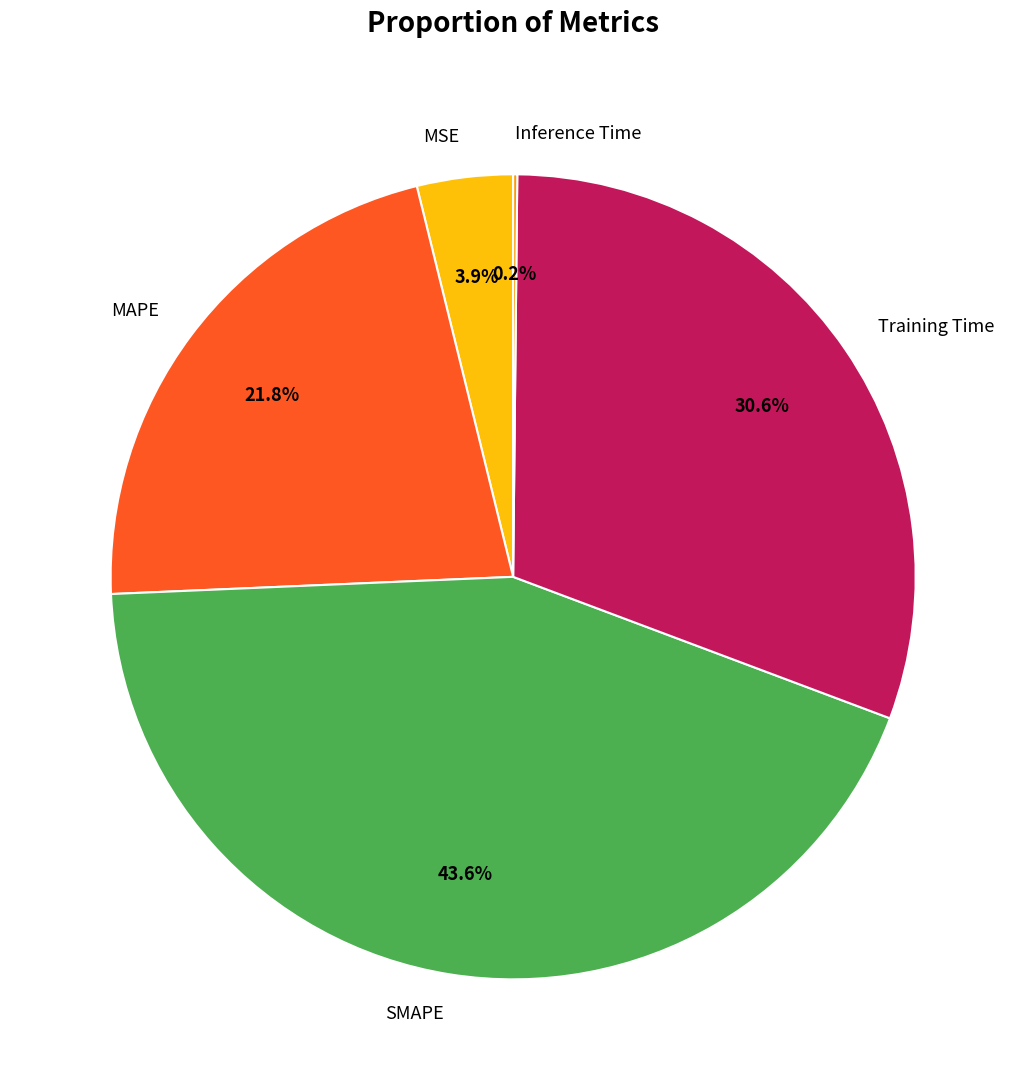

Which slice is the largest?

SMAPE